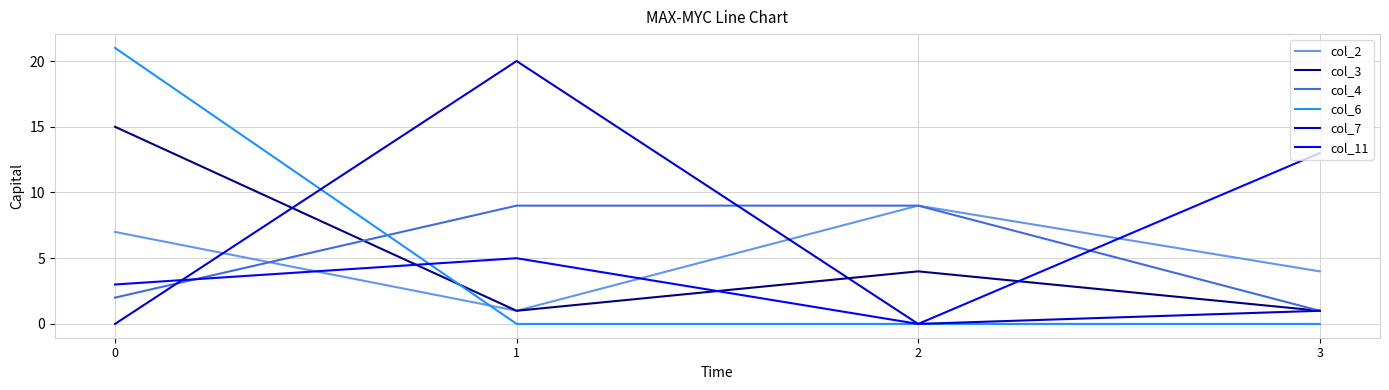

What is the spread (max minus min) of values at 3?

13